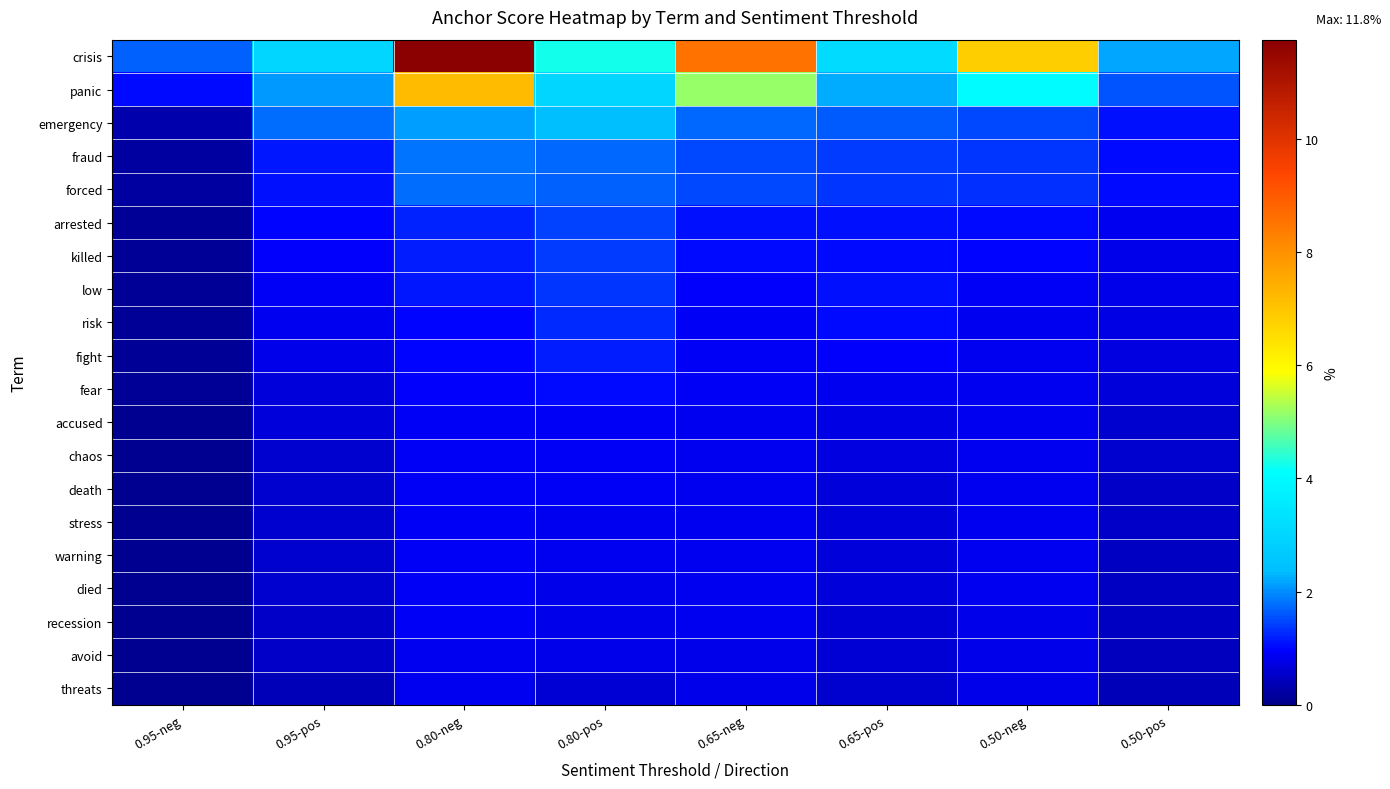

What is the greatest value displayed?

11.8